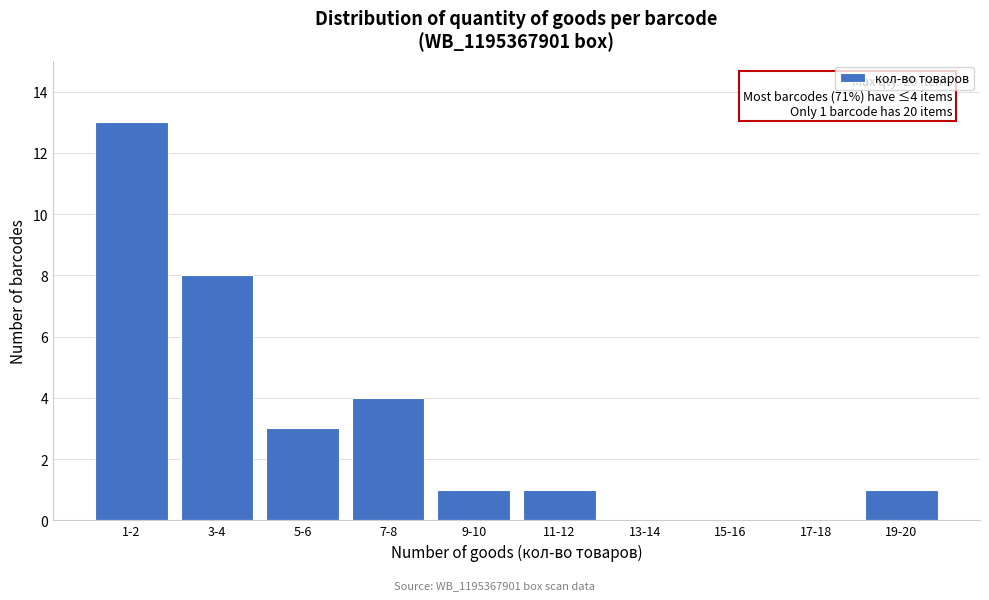

Reading right to left, list all the values displayed in this chart.

19-20=1	17-18=0	15-16=0	13-14=0	11-12=1	9-10=1	7-8=4	5-6=3	3-4=8	1-2=13